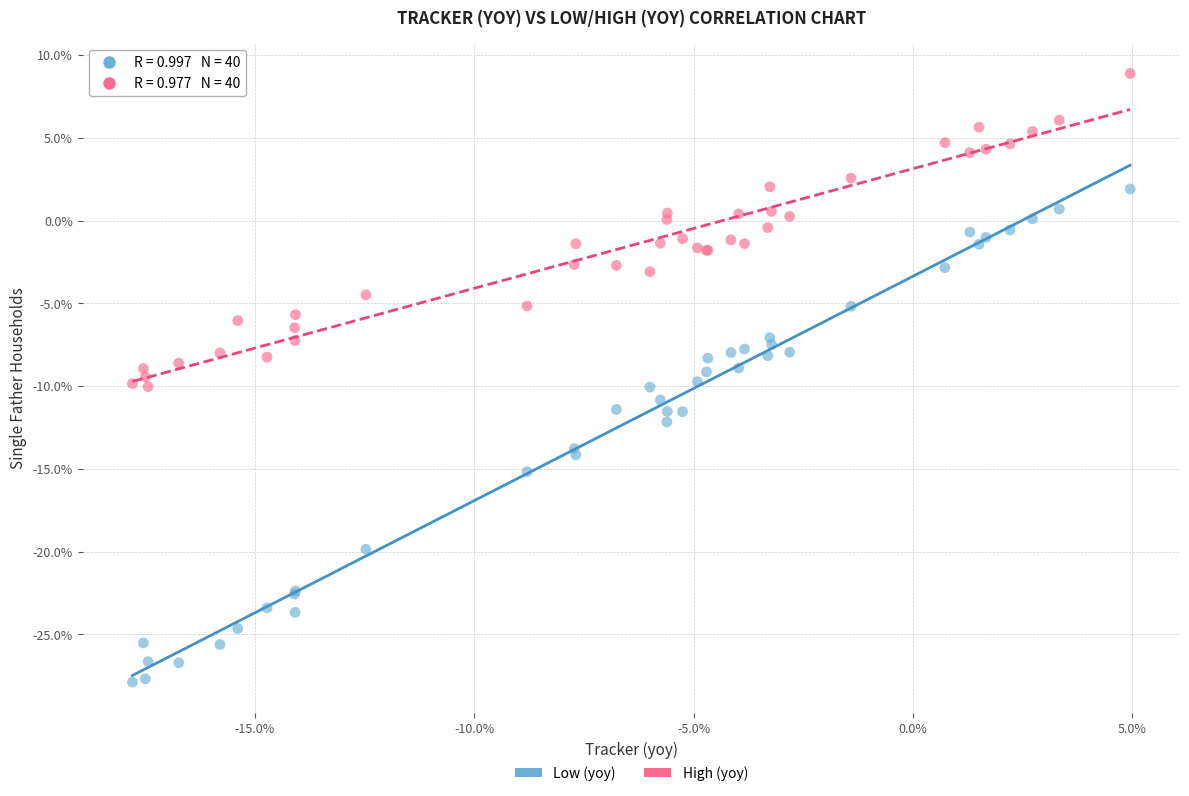

Which series contains the lowest Y value?

Low (yoy)